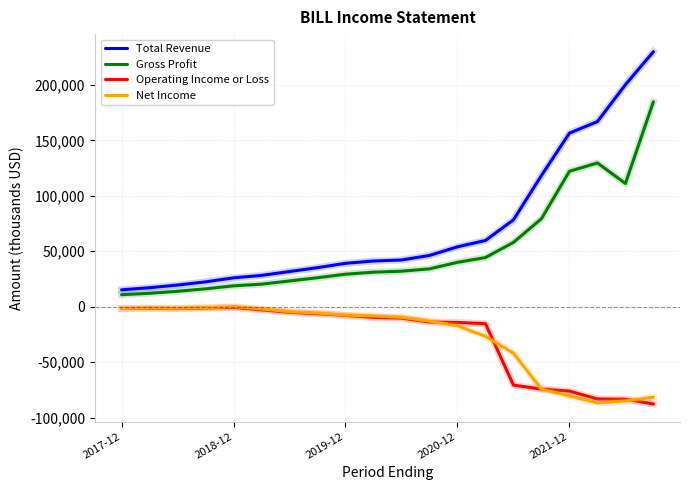

What are all the series names shown in the legend?

Total Revenue, Gross Profit, Operating Income or Loss, Net Income